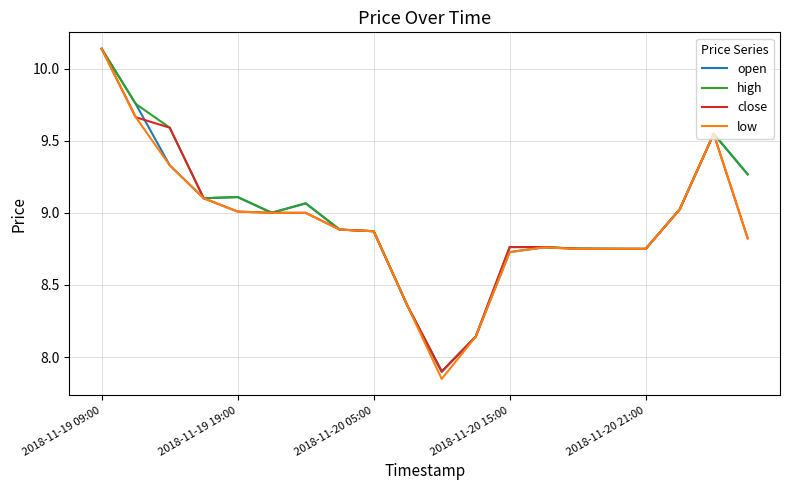

What is the minimum value for high?

7.9